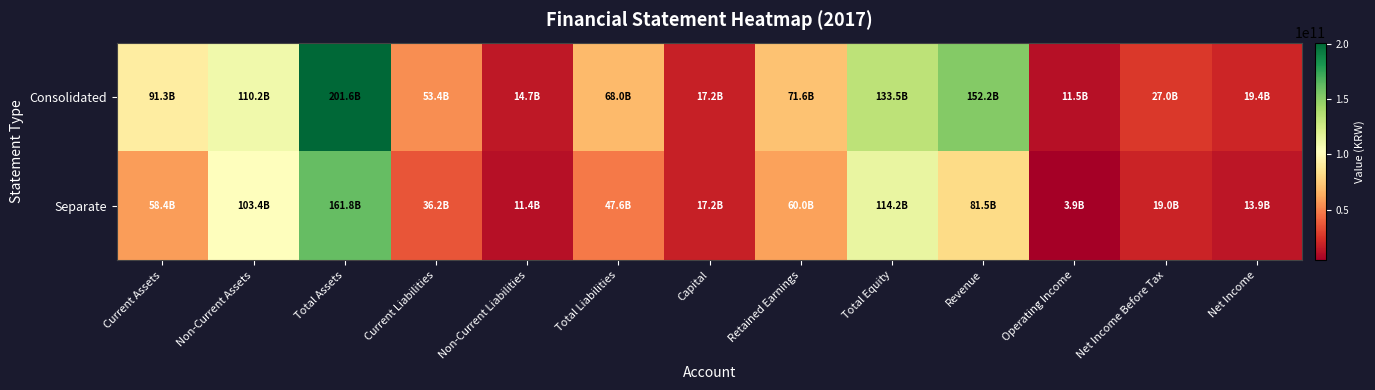

Which series has the largest range (max minus min)?

Consolidated